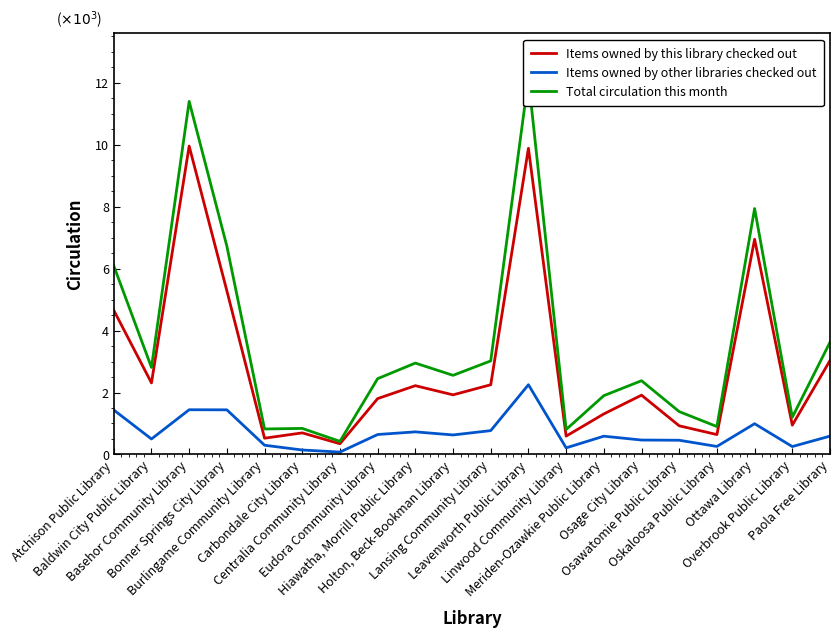

What is the total value across all series at Bonner Springs City Library?

13452